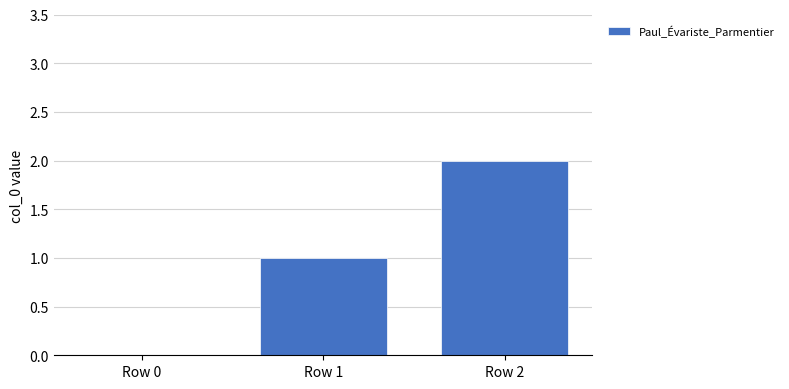

What is the sum of all values?

3